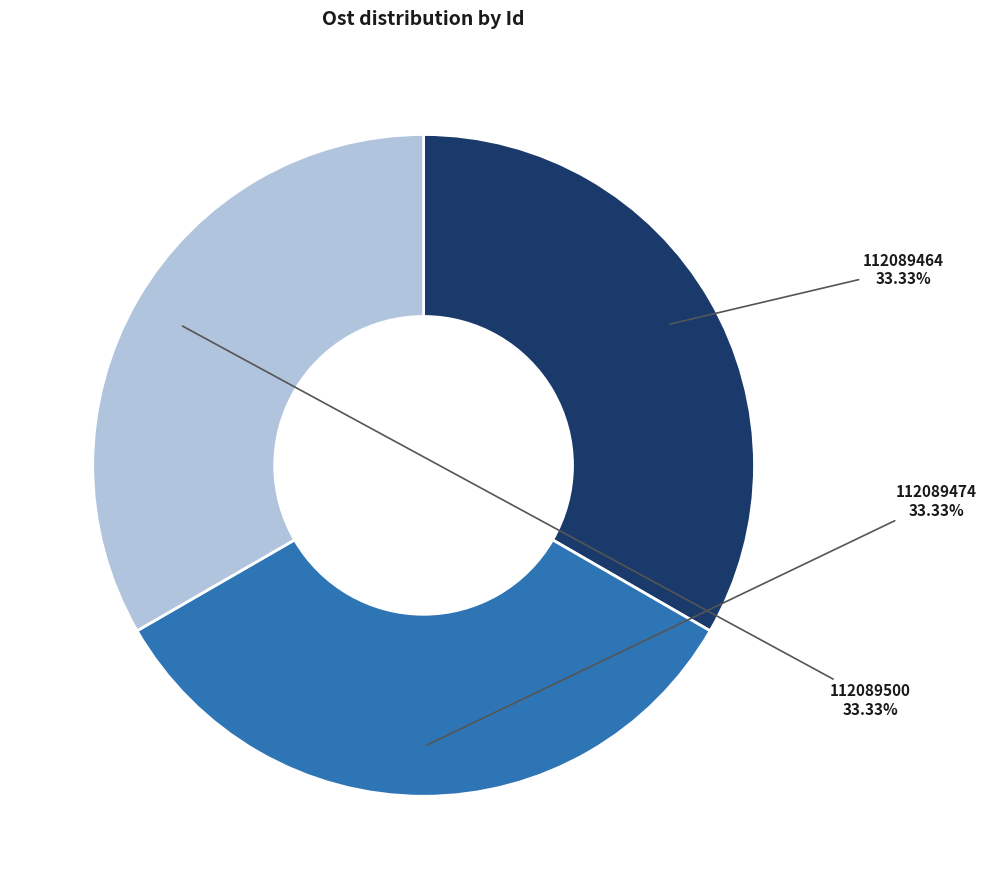

Is 112089464 the majority of the pie?

No